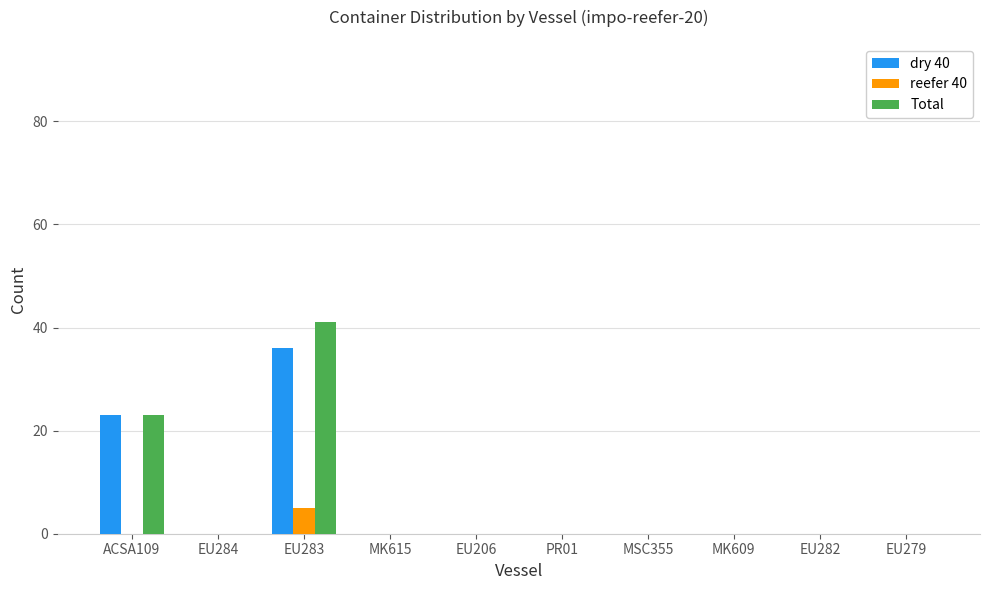

Where is dry 40 nearest to the value 18?

ACSA109